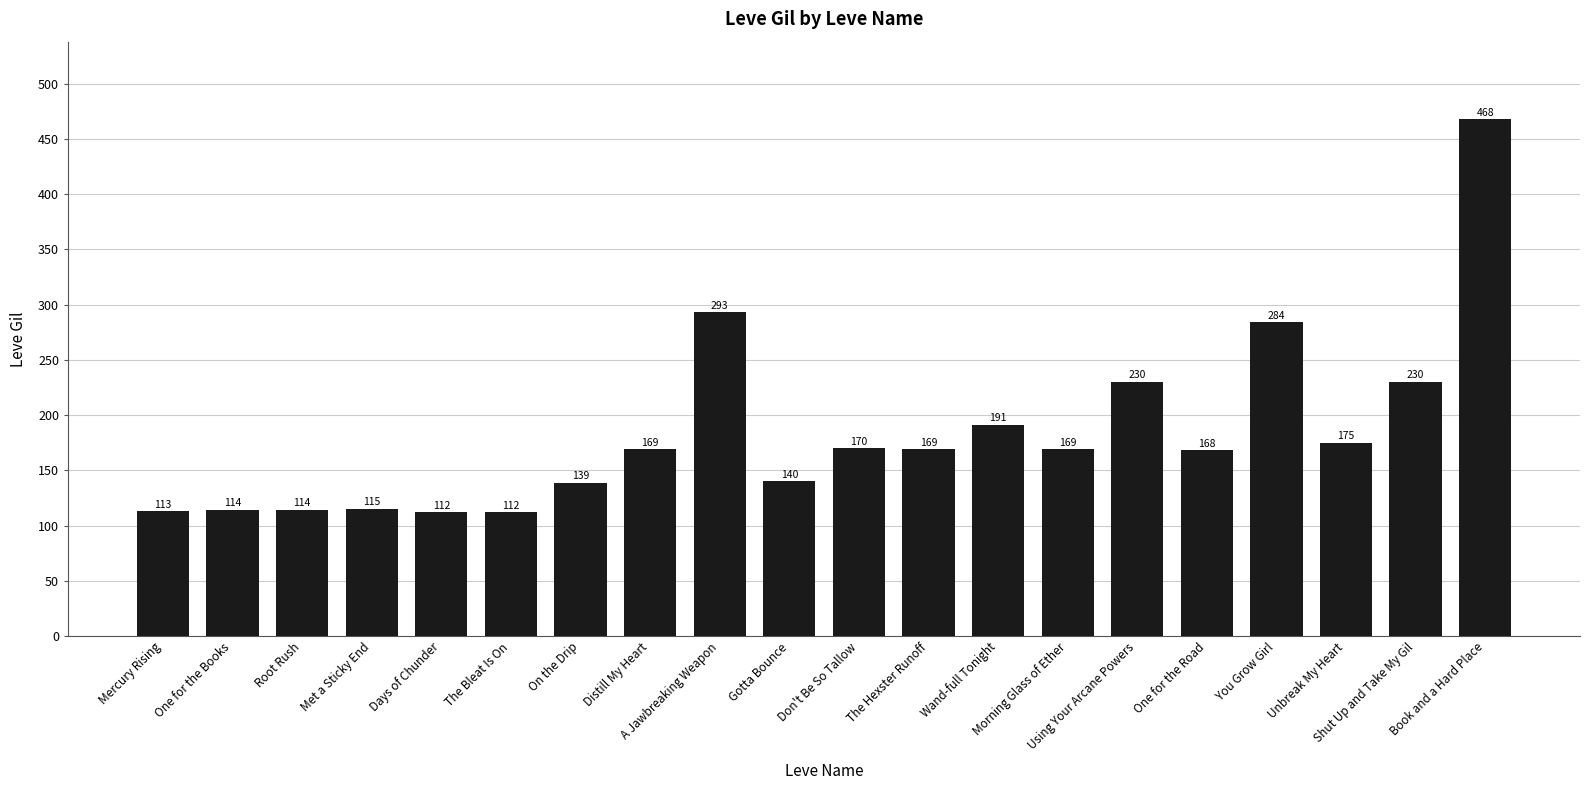

Reading right to left, list all the values displayed in this chart.

Book and a Hard Place=468	Shut Up and Take My Gil=230	Unbreak My Heart=175	You Grow Girl=284	One for the Road=168	Using Your Arcane Powers=230	Morning Glass of Ether=169	Wand-full Tonight=191	The Hexster Runoff=169	Don't Be So Tallow=170	Gotta Bounce=140	A Jawbreaking Weapon=293	Distill My Heart=169	On the Drip=139	The Bleat Is On=112	Days of Chunder=112	Met a Sticky End=115	Root Rush=114	One for the Books=114	Mercury Rising=113